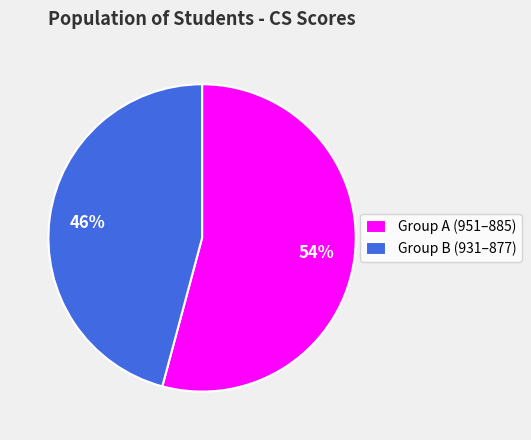

To the nearest percent, what is the difference between the largest and smallest slice percentages?

8%